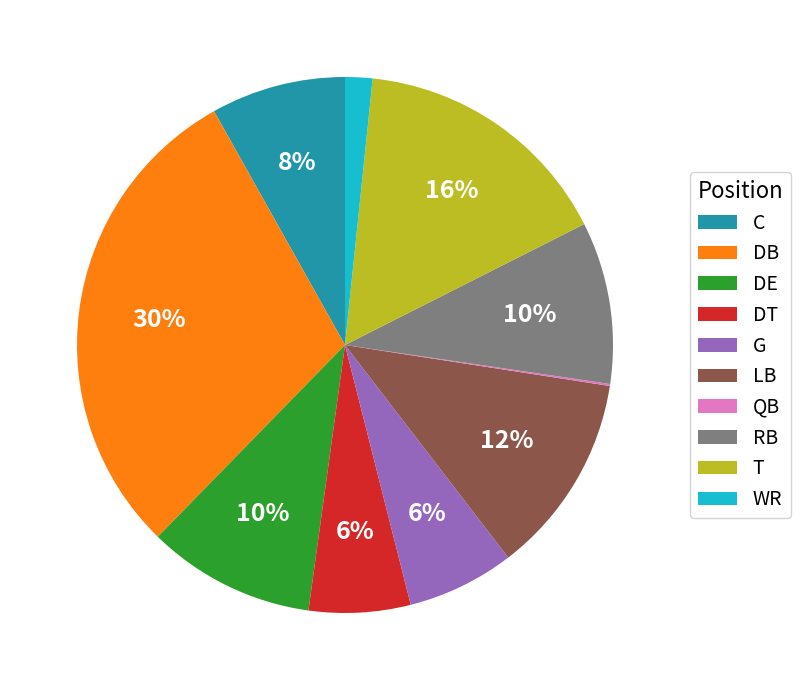

To the nearest percent, what is the average slice percentage?

10%